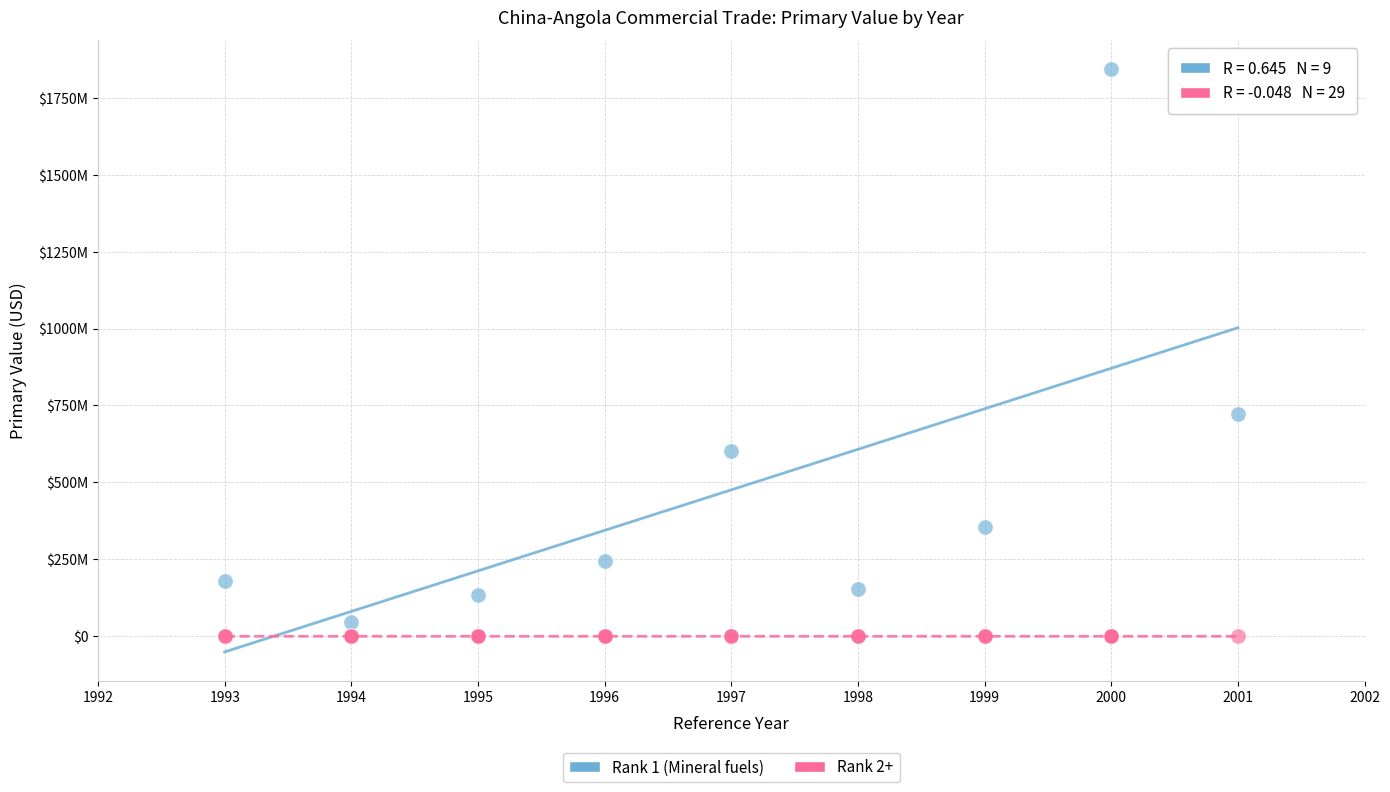

What are all the series names shown in the legend?

Rank 1 (Mineral fuels), Rank 2+